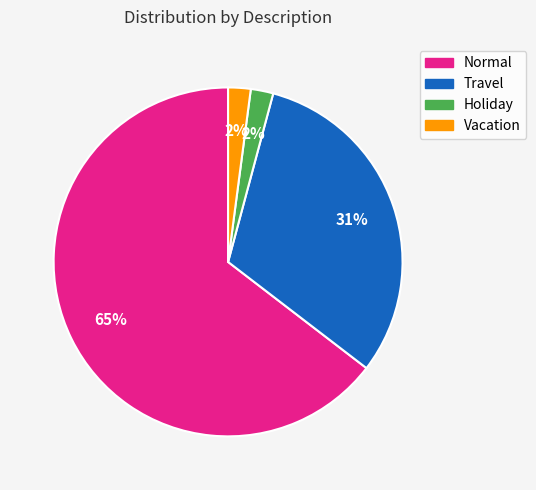

Which has a higher value, Normal or Vacation?

Normal